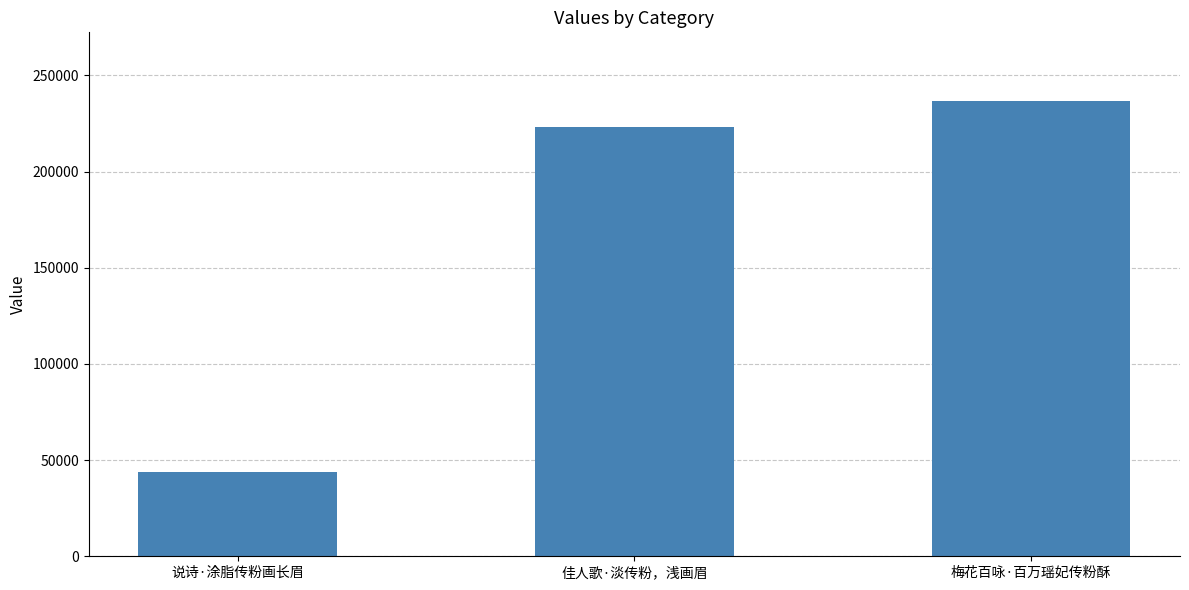

What is the sum of the values at 梅花百咏·百万瑶妃传粉酥 and 佳人歌·淡传粉，浅画眉?

459951